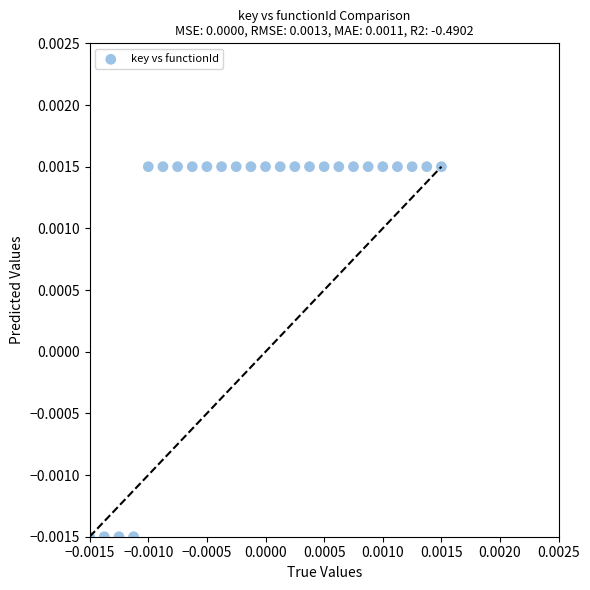

How many points are shown in the scatter plot?

25